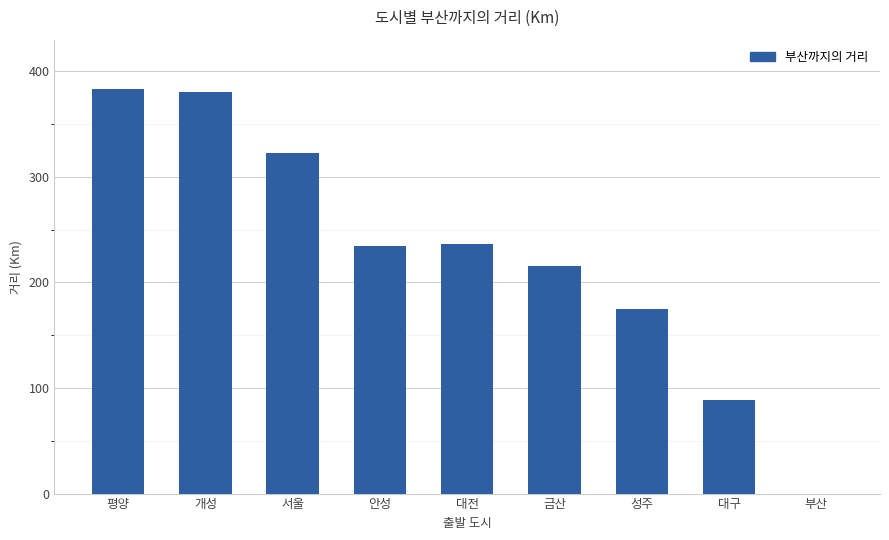

Are the bars horizontal?

No